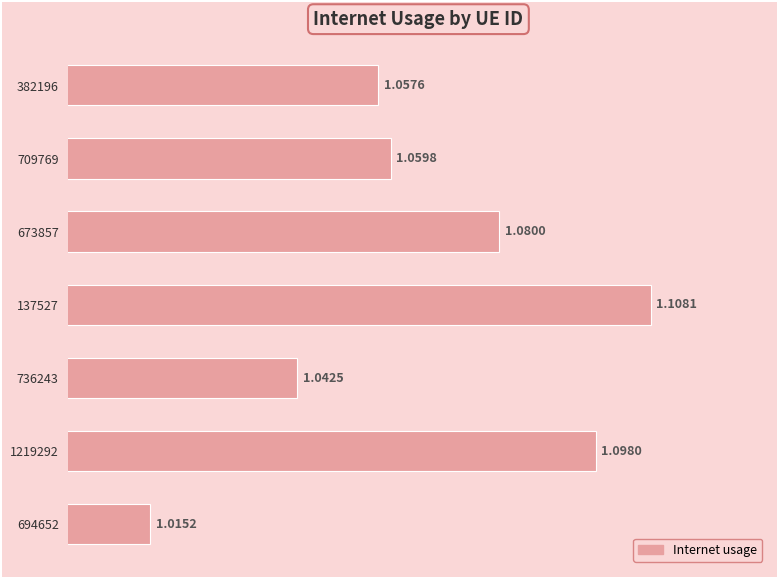

Which has a higher value, 736243 or 382196?

382196